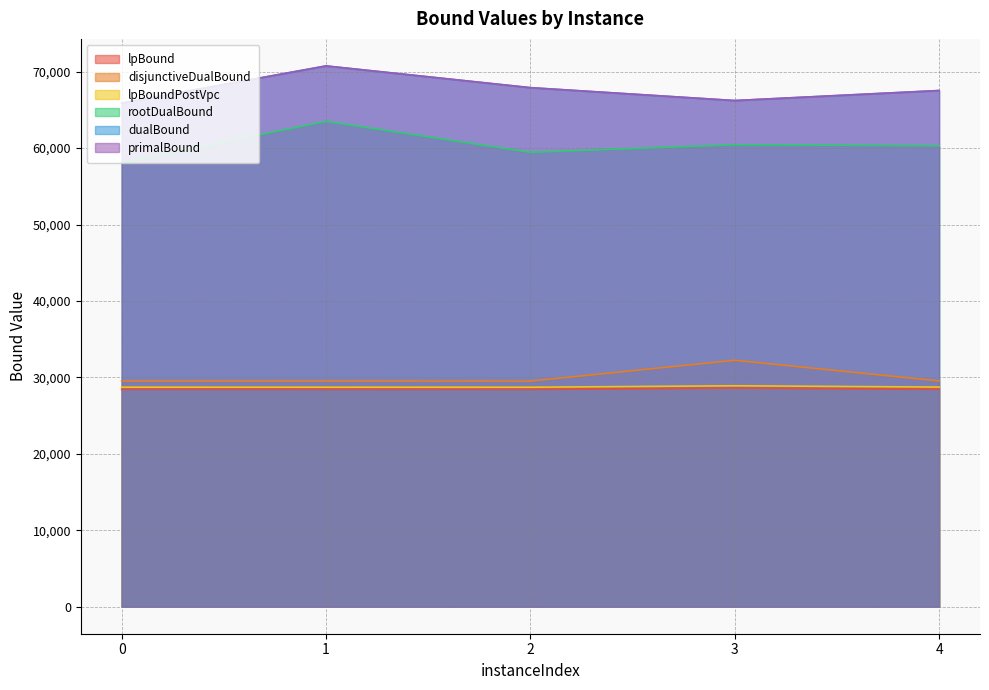

At which category does primalBound reach its first local valley?

3